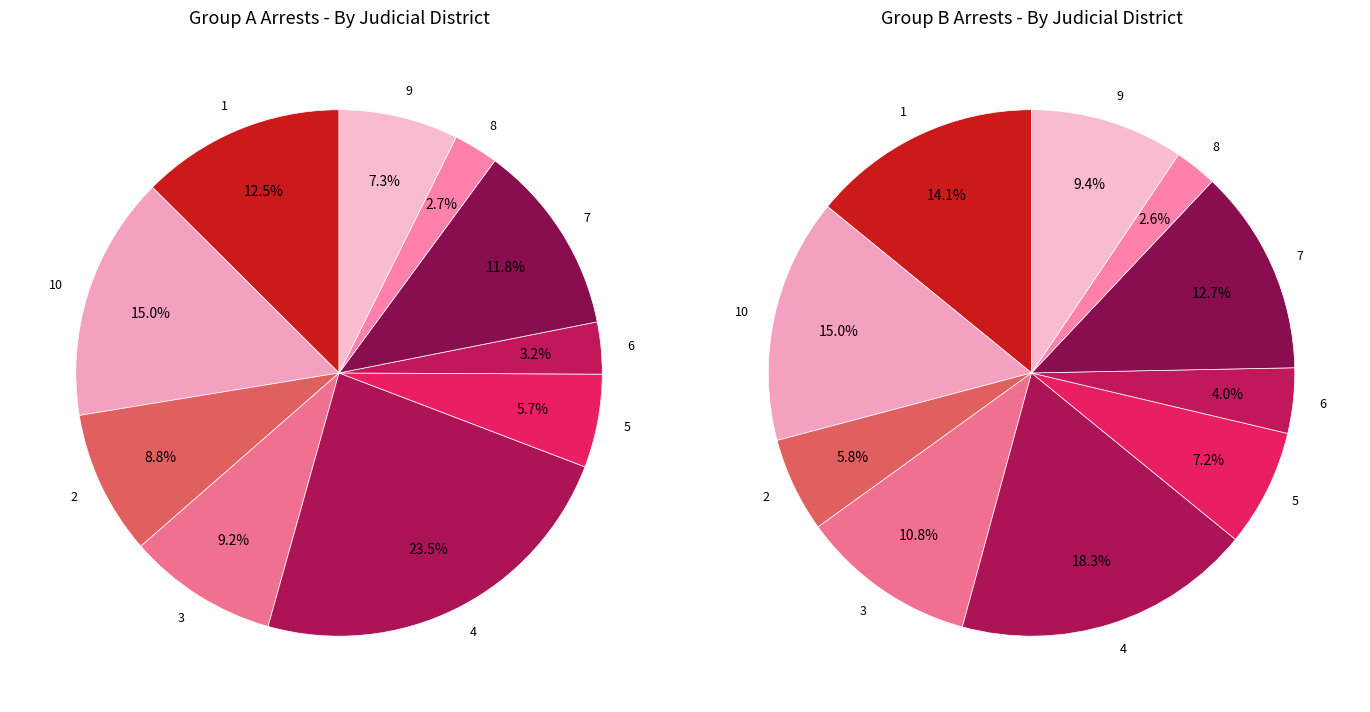

What is the largest slice in the pie chart?

4